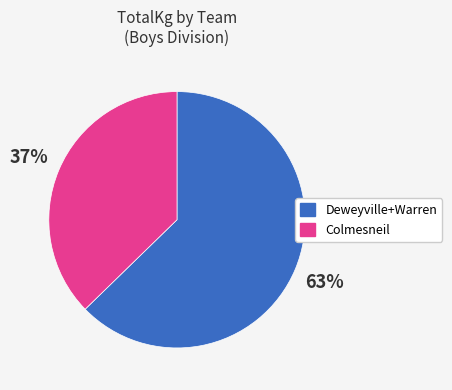

Is there any slice that represents more than half of the pie?

Yes